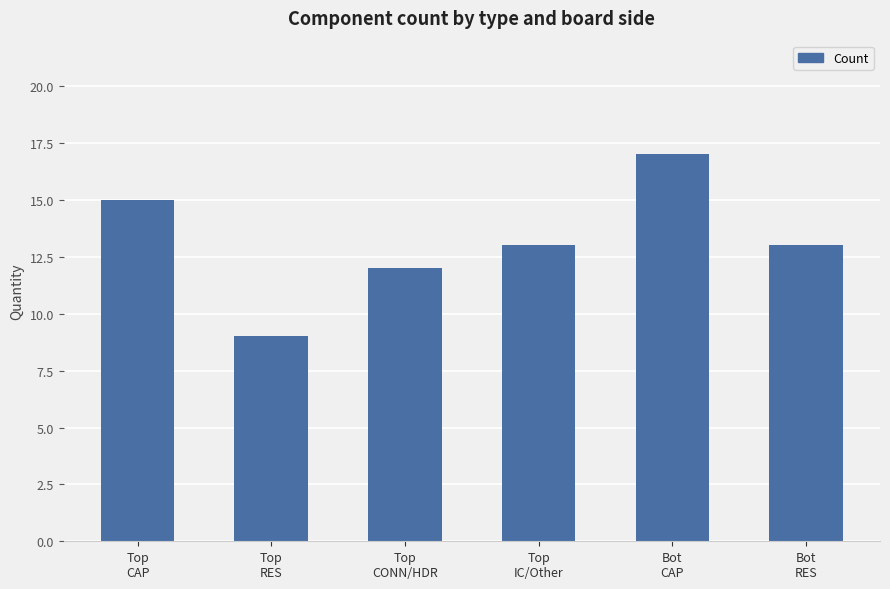

What is the minimum value shown in the chart?

9